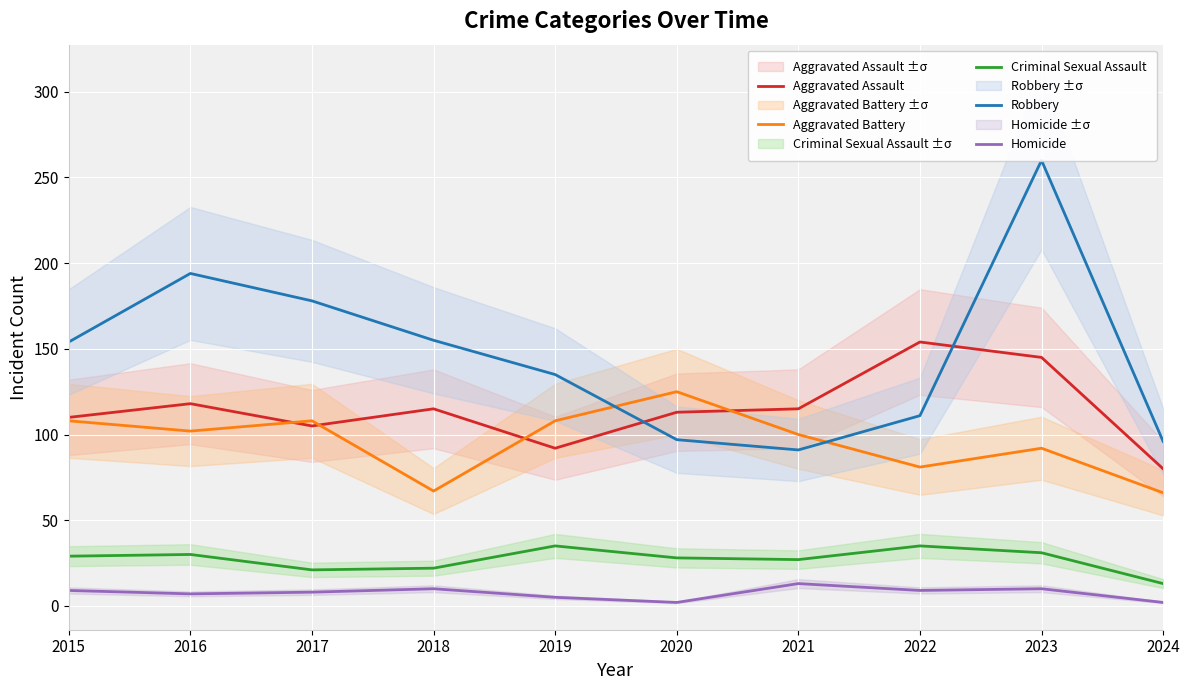

True or false: Homicide and Aggravated Battery intersect in this chart.

False